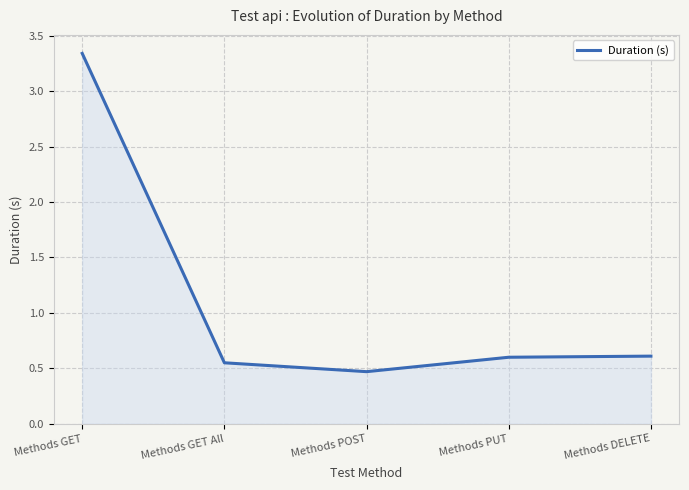

What is the difference between the values at Methods GET and Methods PUT?

2.7